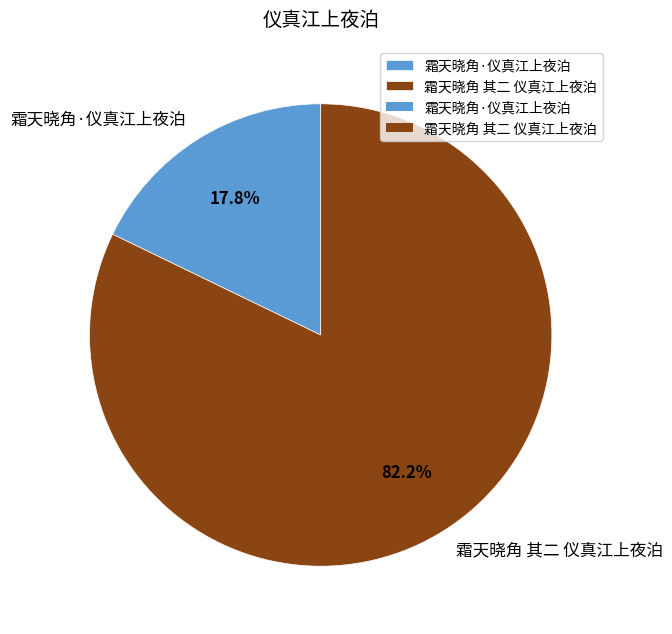

Between 霜天晓角·仪真江上夜泊 and 霜天晓角 其二 仪真江上夜泊, which is larger?

霜天晓角 其二 仪真江上夜泊